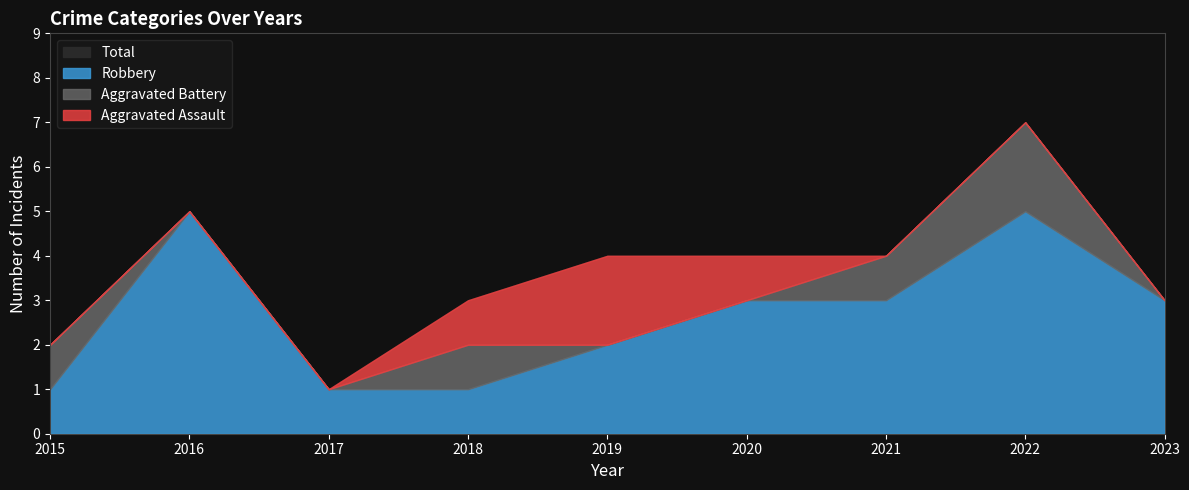

Is the value of Aggravated Battery at 2021 greater than the value of Robbery at 2023?

No